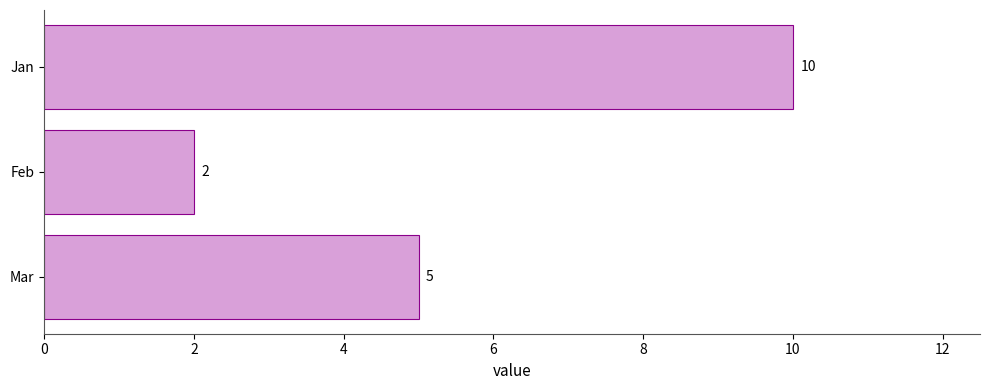

List the labels in order of value, smallest first.

Feb, Mar, Jan